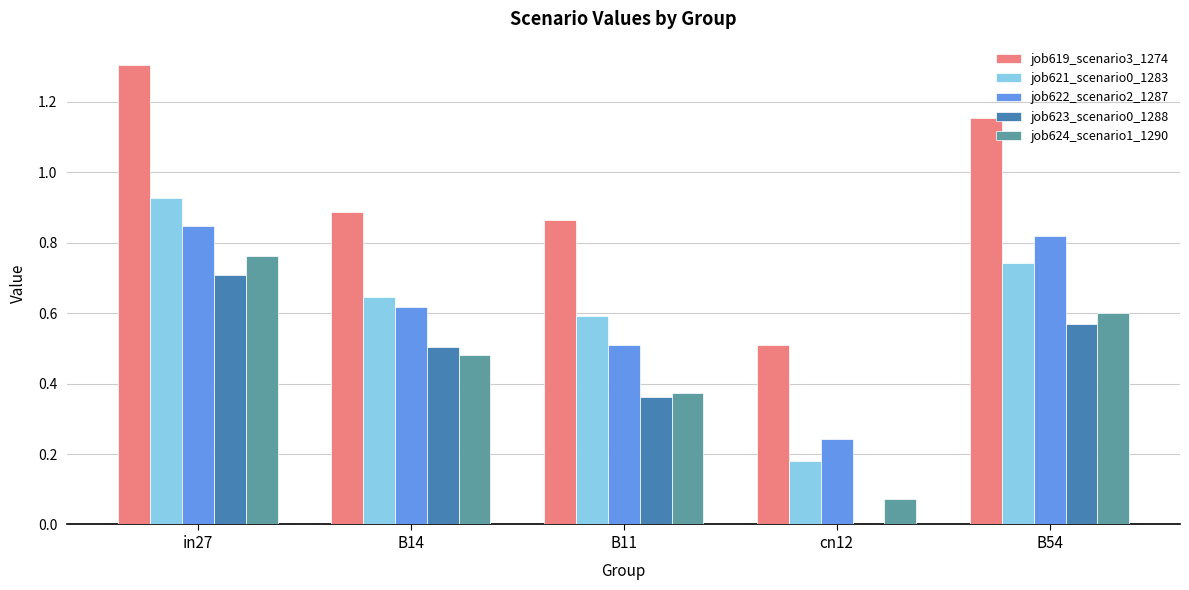

Is the value of job624_scenario1_1290 at cn12 greater than the value of job619_scenario3_1274 at B54?

No